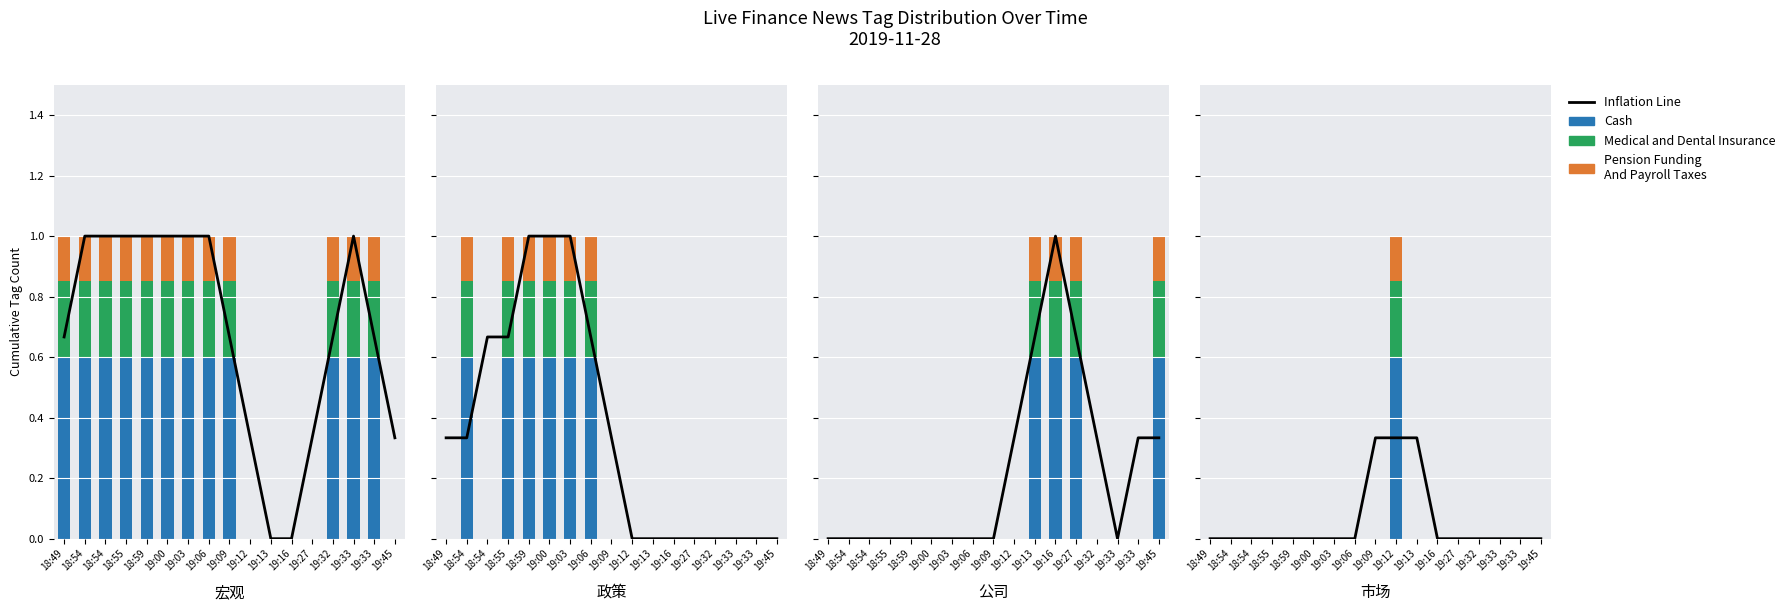

Which series changed the most between 19:06 and 19:09?

Inflation Line